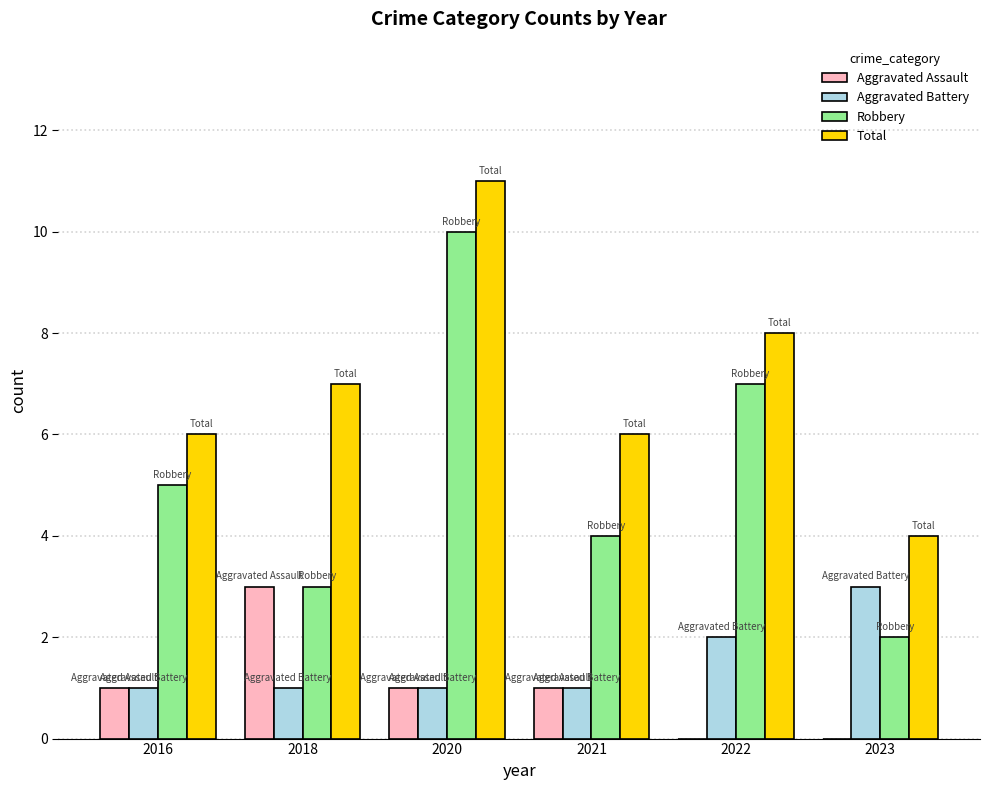

What is the sum of all Aggravated Battery values?

9